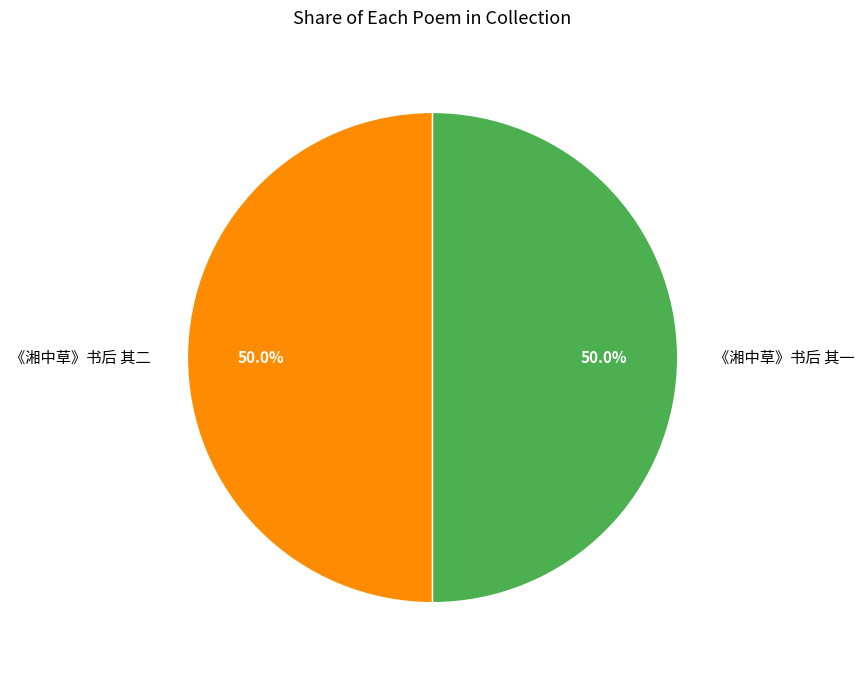

Approximately how many times larger is the value at 《湘中草》书后 其二 compared to 《湘中草》书后 其一?

1.0